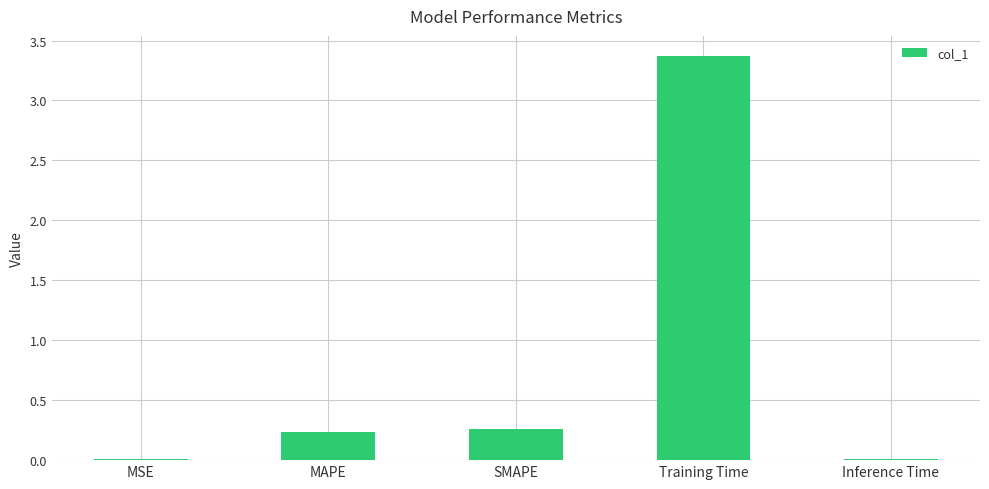

The value at Training Time is 5.7. True or false?

False